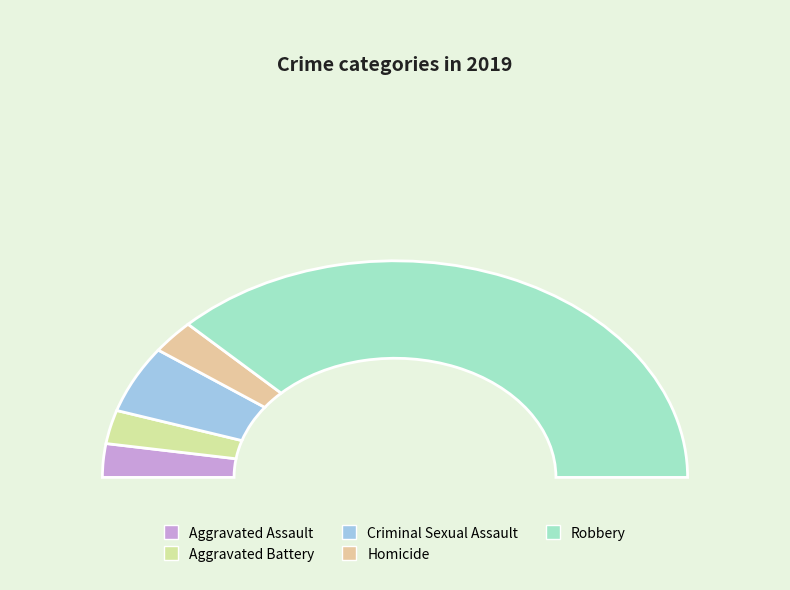

What percentage is the Homicide slice, to the nearest percent?

5%